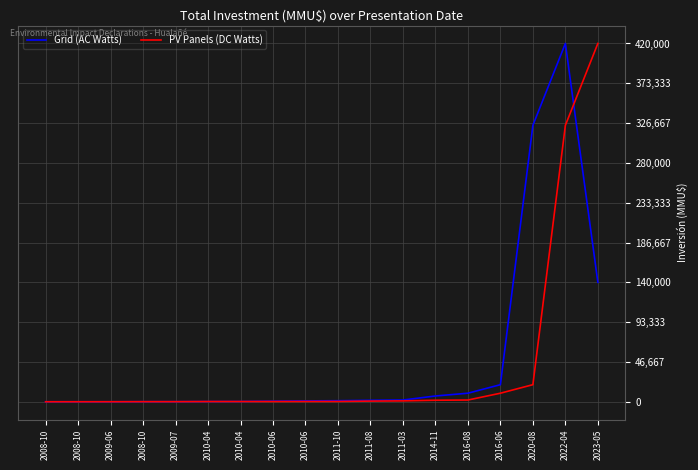

What are all the series names shown in the legend?

Grid (AC Watts), PV Panels (DC Watts)